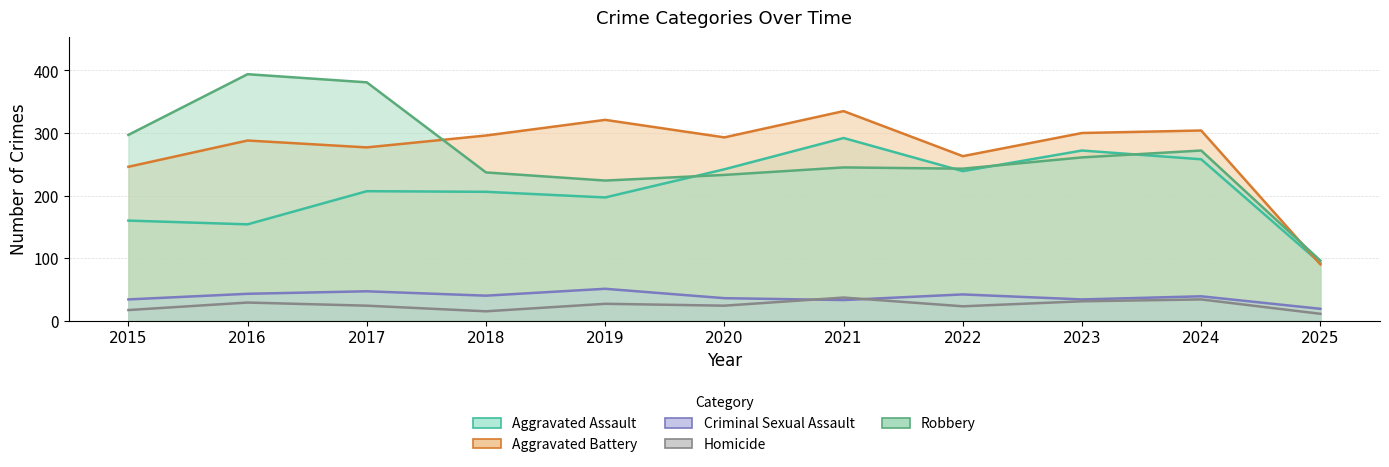

Between 2019 and 2021, which is larger?

2021